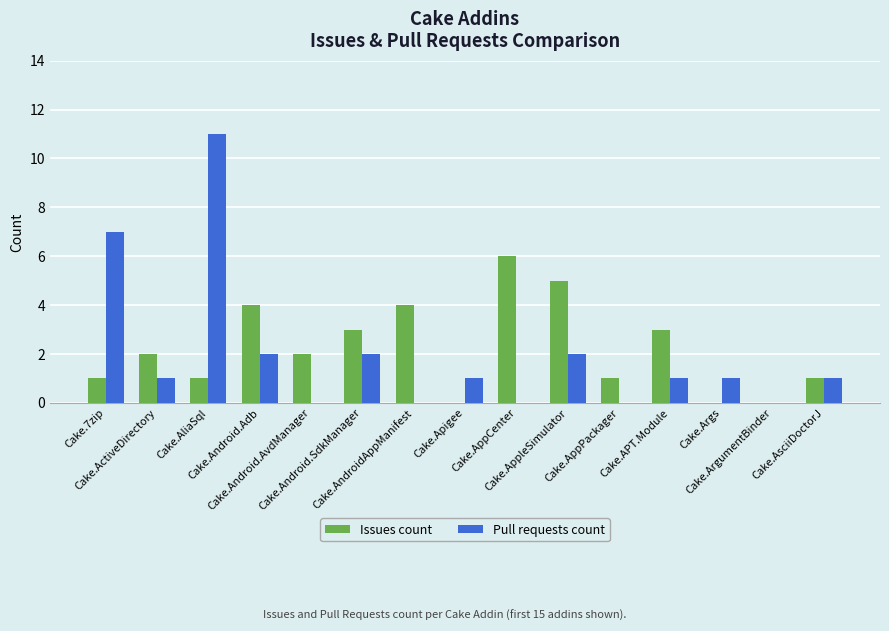

What is the maximum value shown in the chart?

11